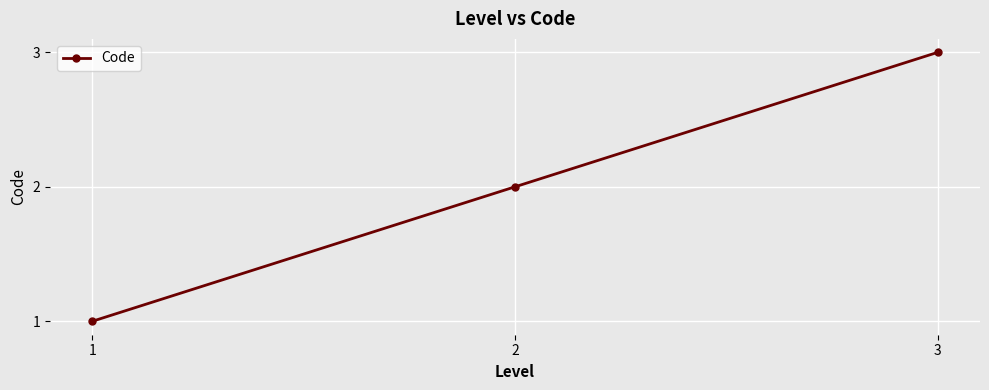

Rank the categories by value from highest to lowest.

3, 2, 1